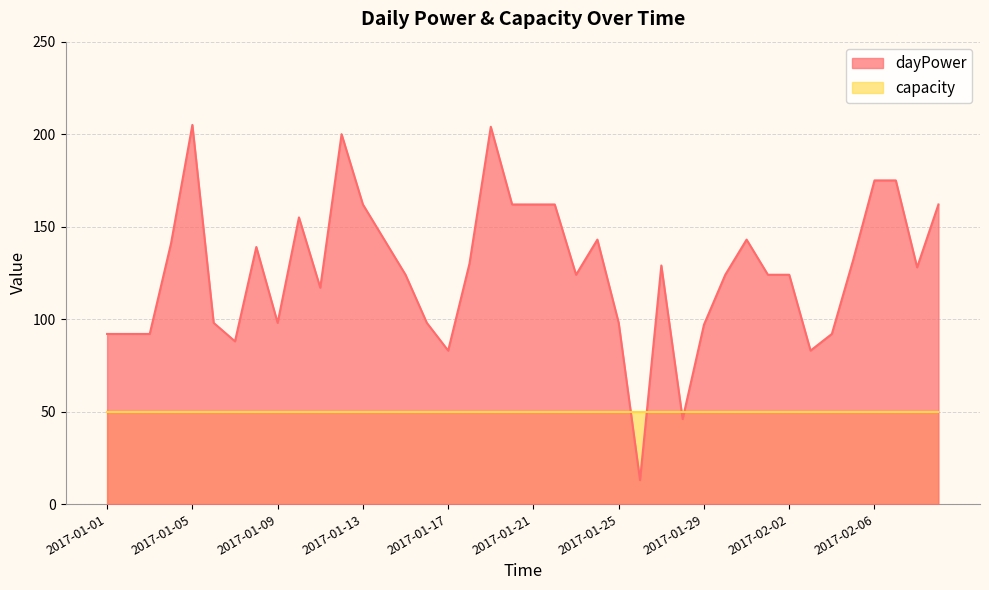

What is the difference between the values at 2017-01-07 and 2017-02-03?

5